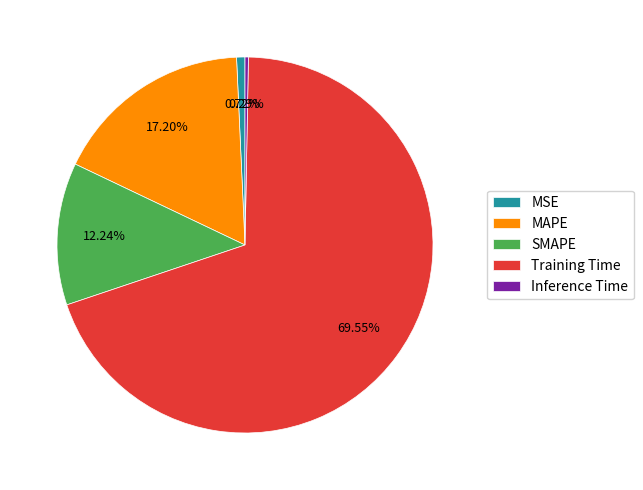

Is it true that SMAPE is 1% of the pie?

False